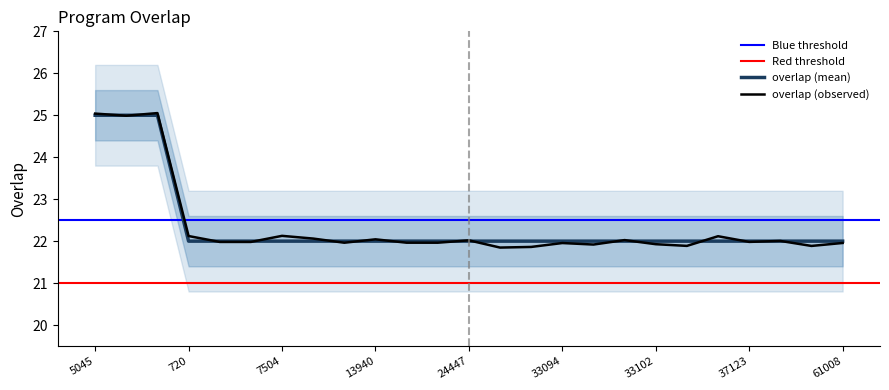

What is the value of the 6th point from the left?

22